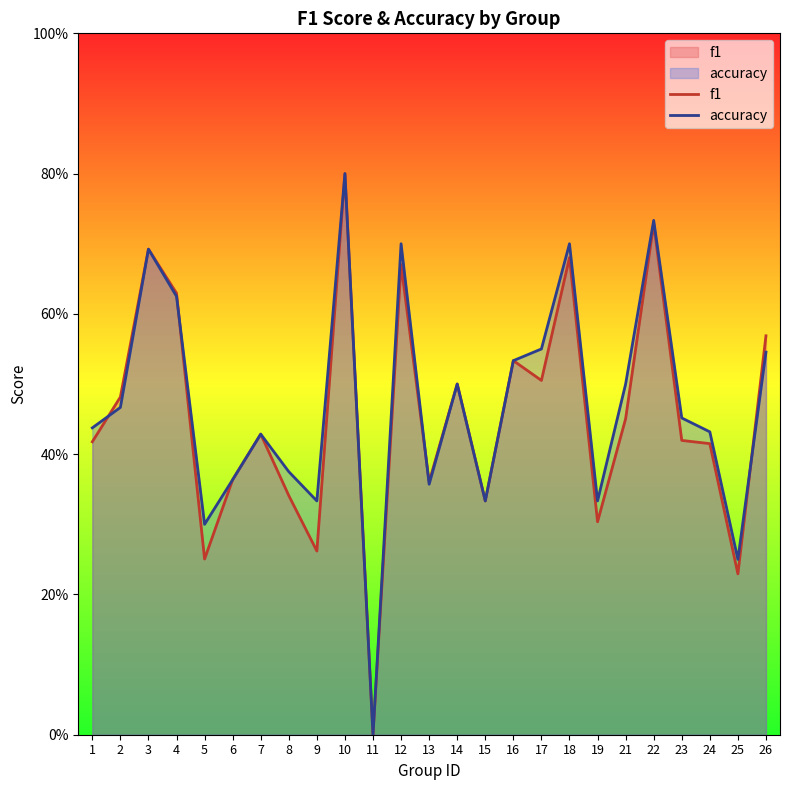

Where is f1 nearest to the value 0?

11